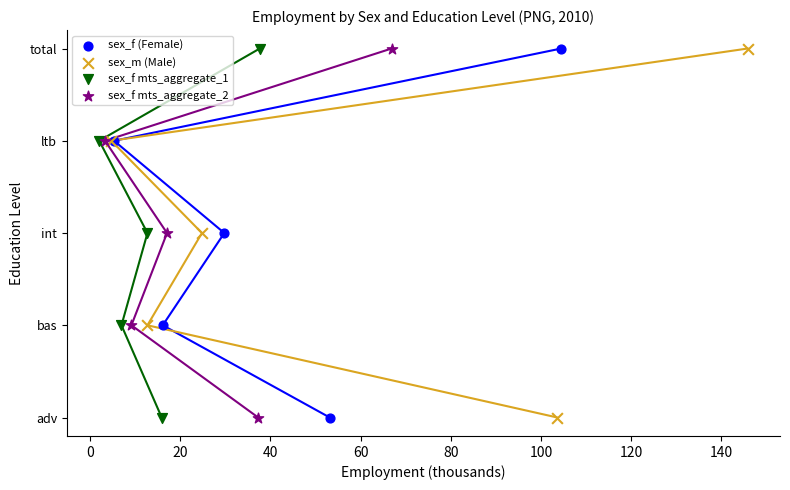

What are all the series names shown in the legend?

sex_f (Female), sex_m (Male), sex_f mts_aggregate_1, sex_f mts_aggregate_2